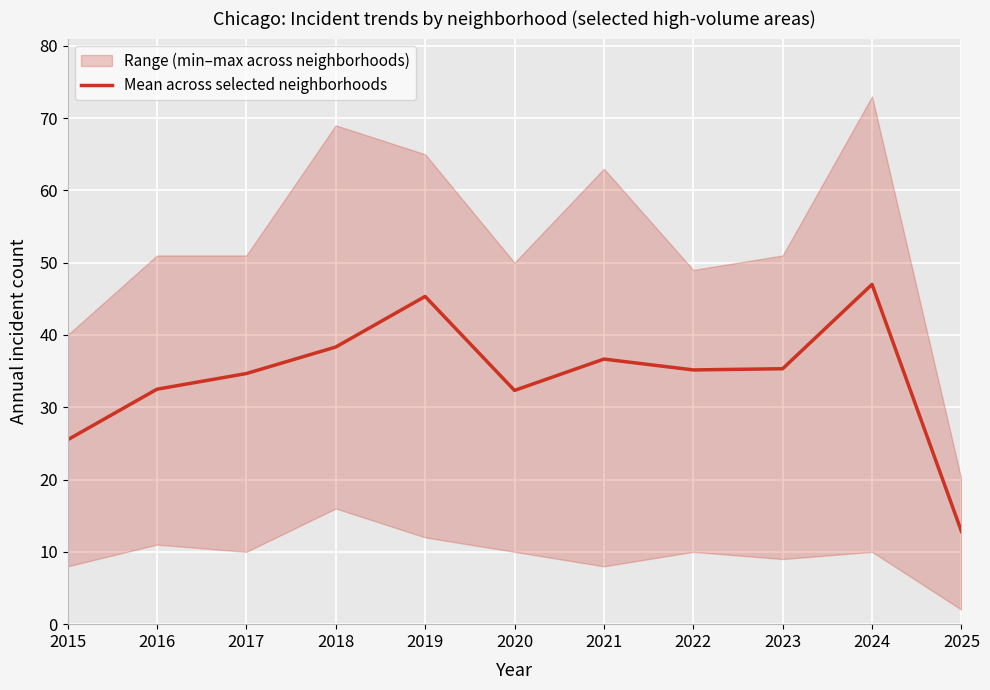

What is the highest value of the Mean across selected neighborhoods series?

47.0